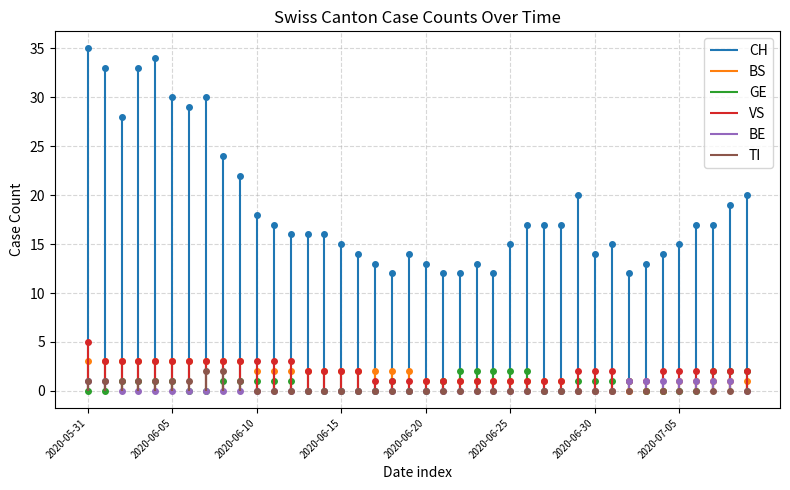

Between 2020-06-01 and 2020-06-18, which is larger?

2020-06-01